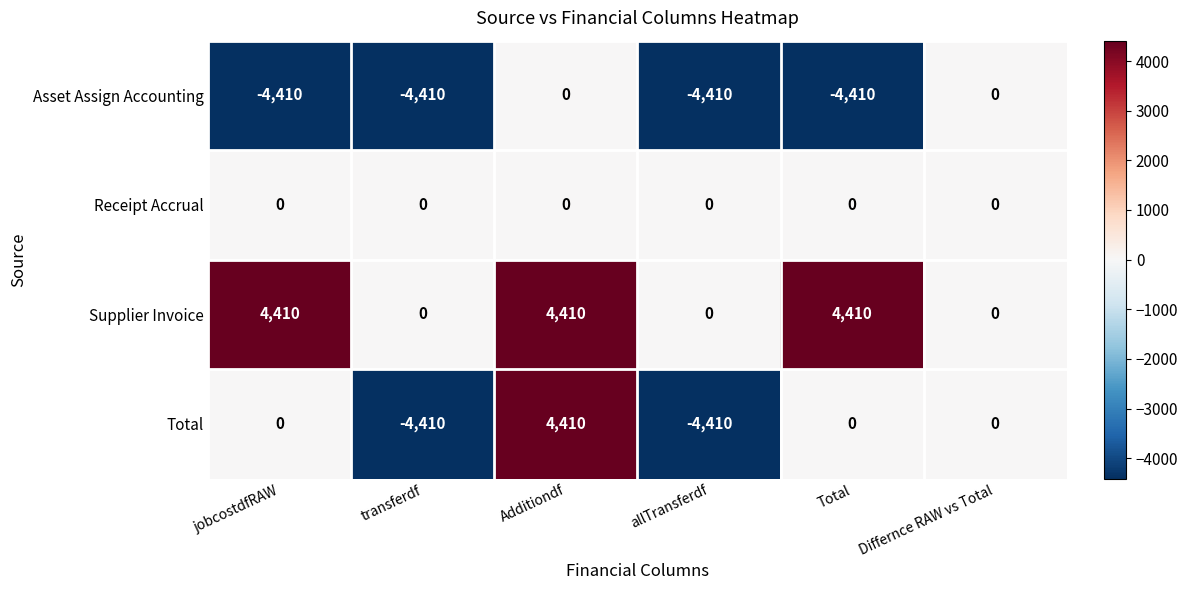

At which category is the sum across all series the highest?

Additiondf